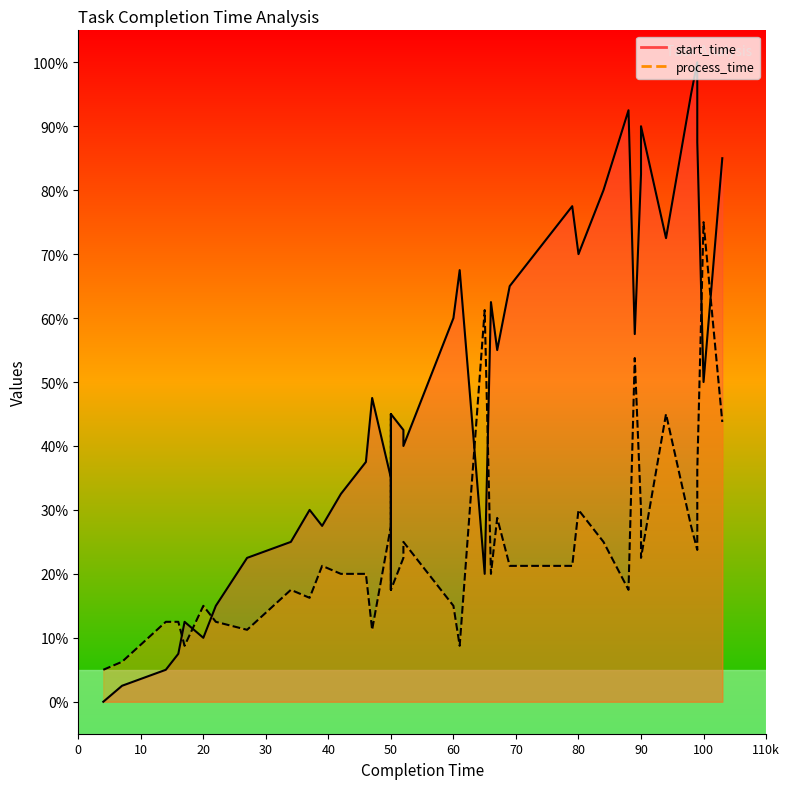

Is it true that start_time equals 3.3 at 14?

False